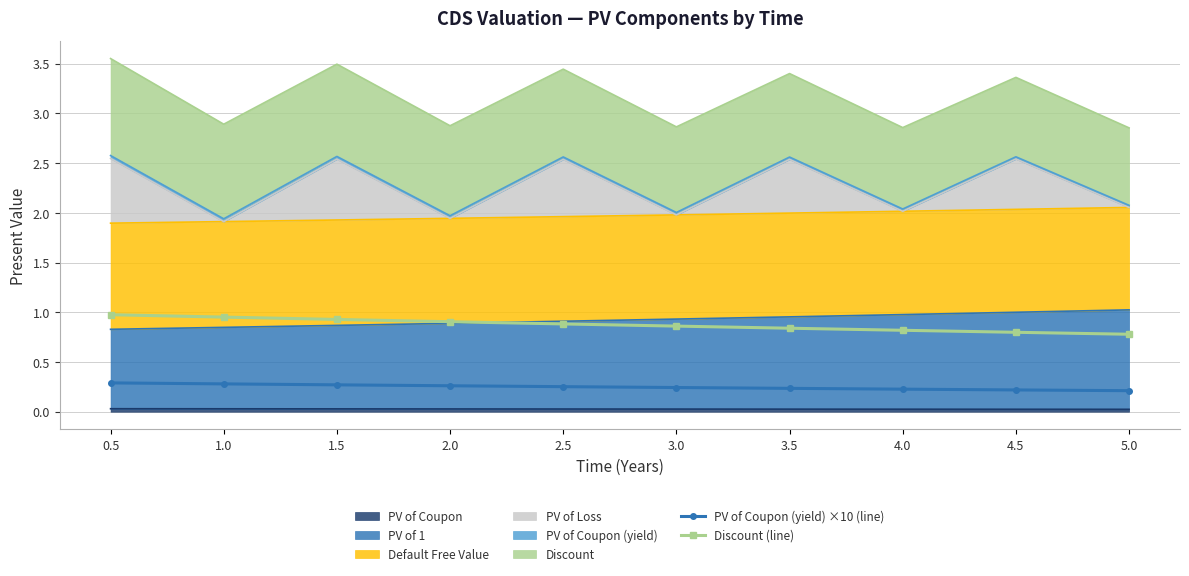

What is the average value of the PV of Coupon (yield) ×10 (line) series?

0.2